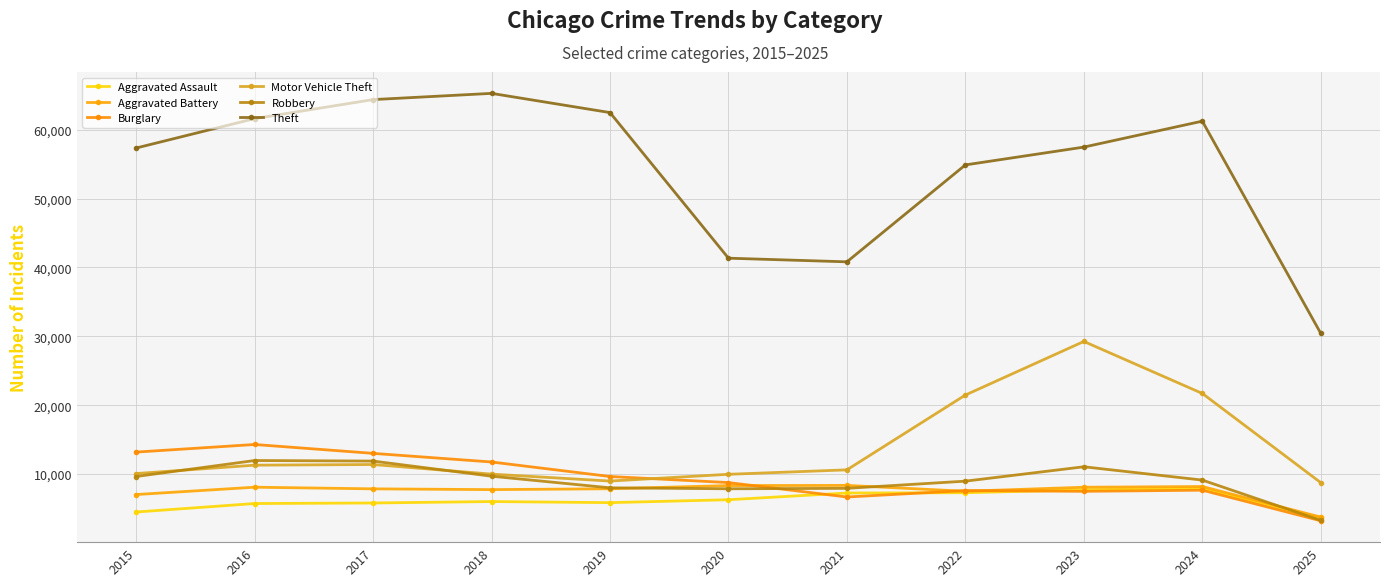

Count the number of data series in this chart.

6